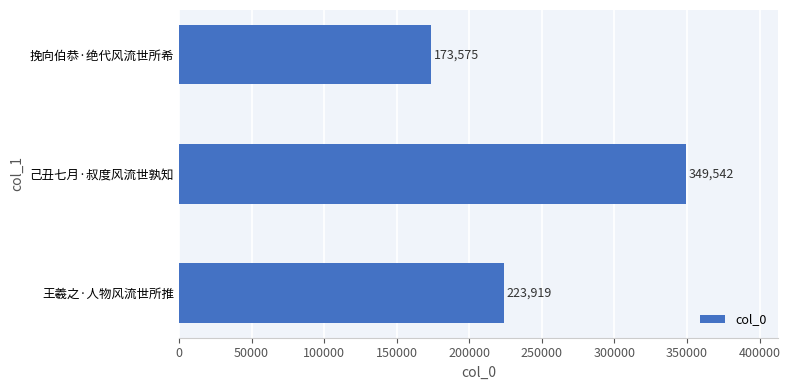

What is the minimum value shown in the chart?

173575